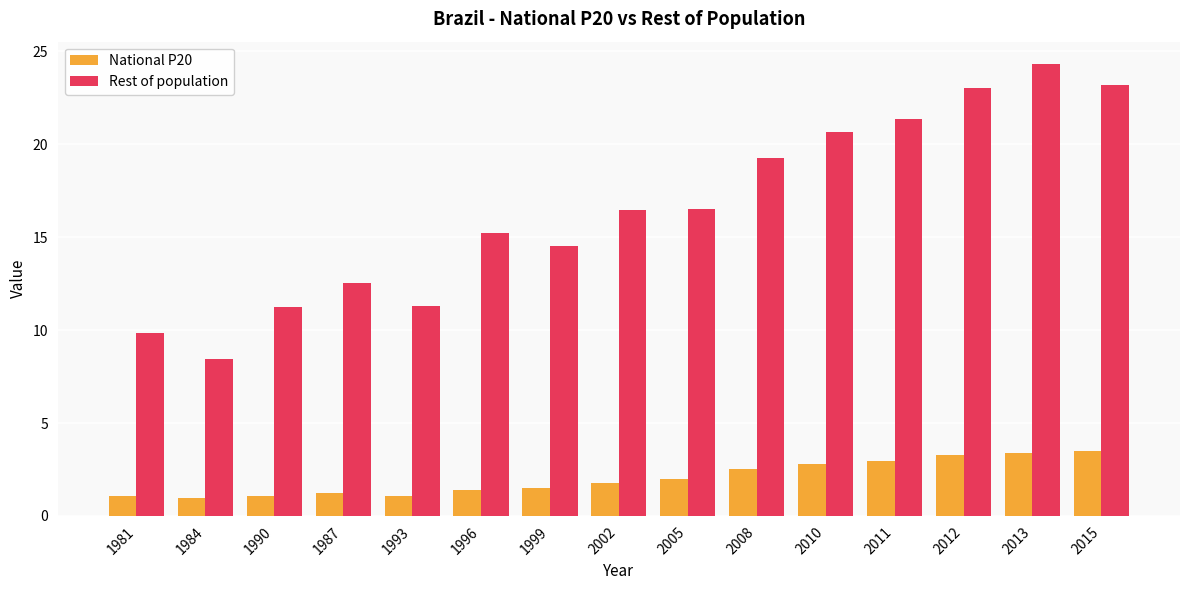

Does the chart contain stacked bars?

No